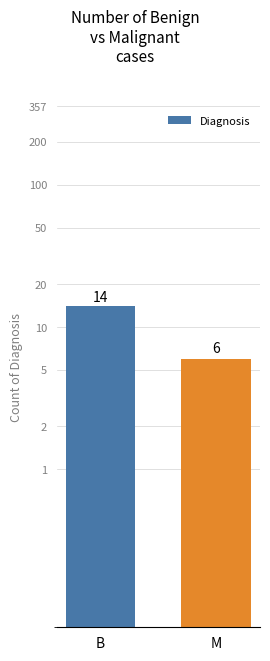

Reading right to left, extract all data points from this chart.

M=6	B=14